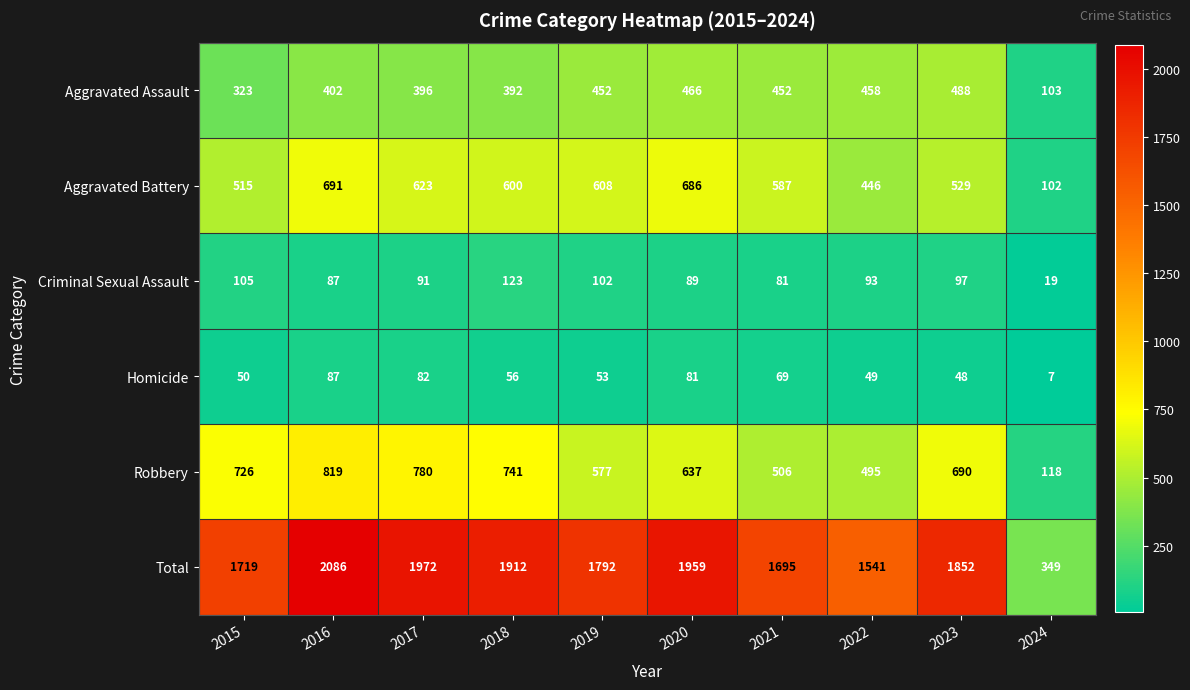

What is the spread (max minus min) of values at 2021?

1626